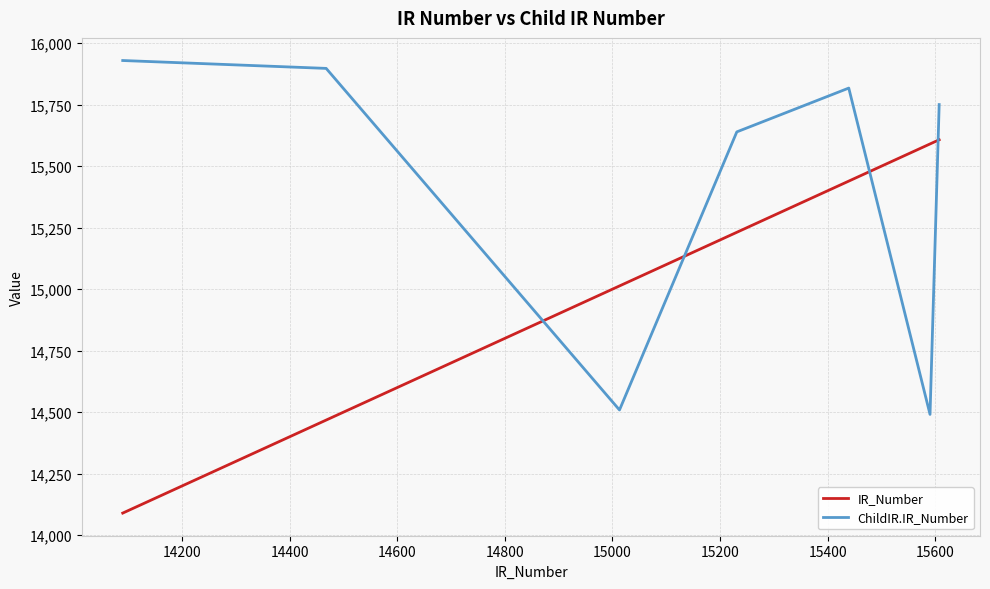

Between 14600 and 14800, which series saw the biggest shift?

ChildIR.IR_Number